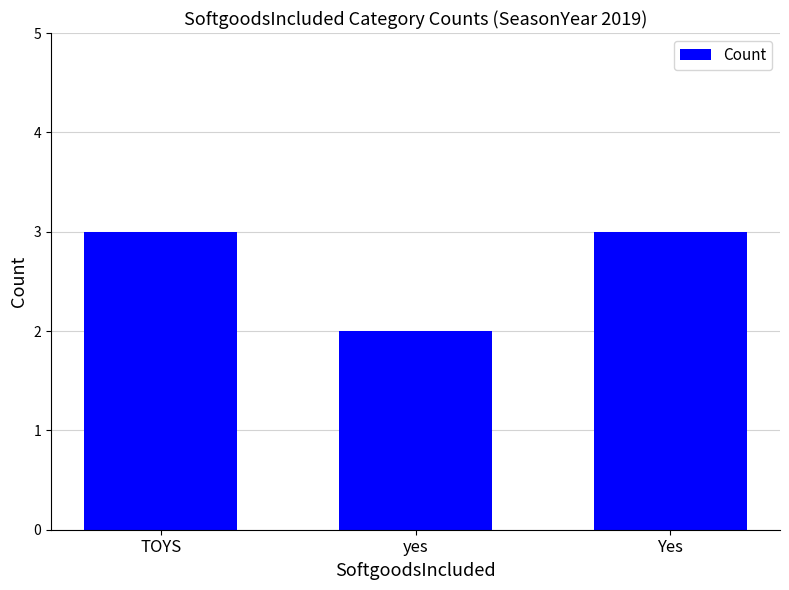

Does the chart contain any negative values?

No